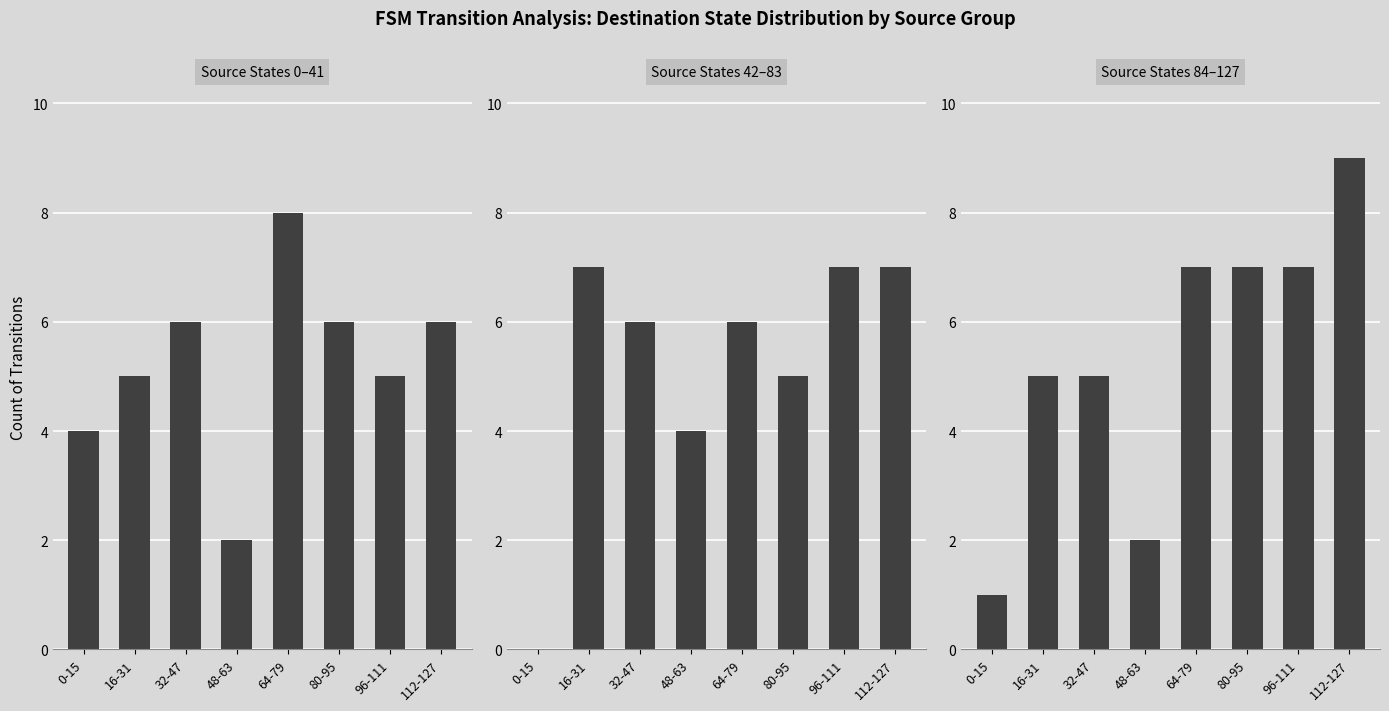

At which category is the sum across all series the highest?

112-127